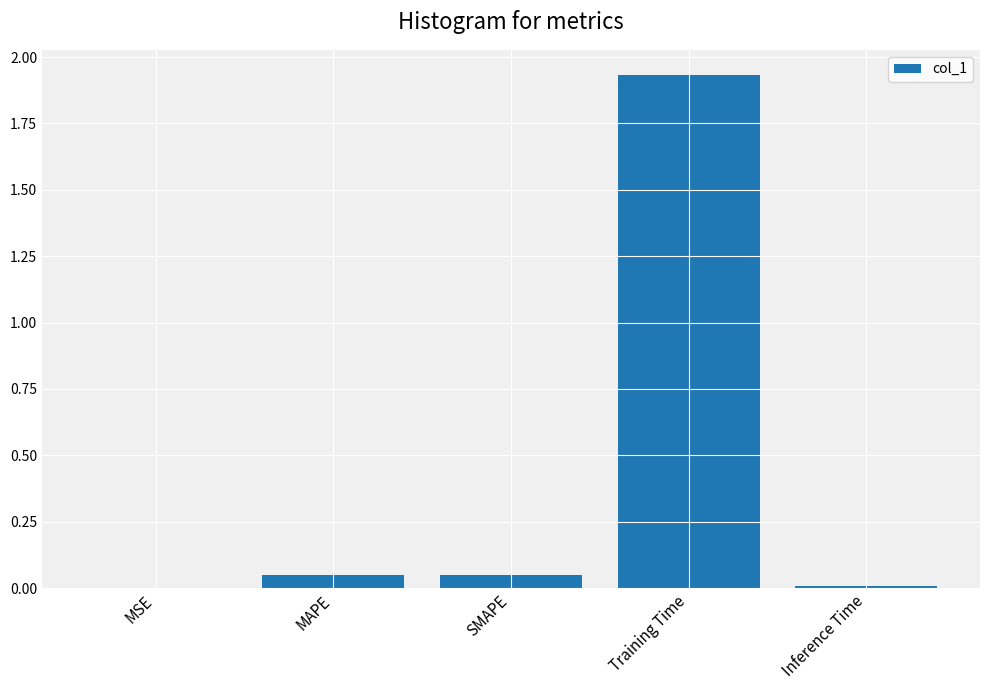

Which label corresponds to the largest value in the chart?

Training Time